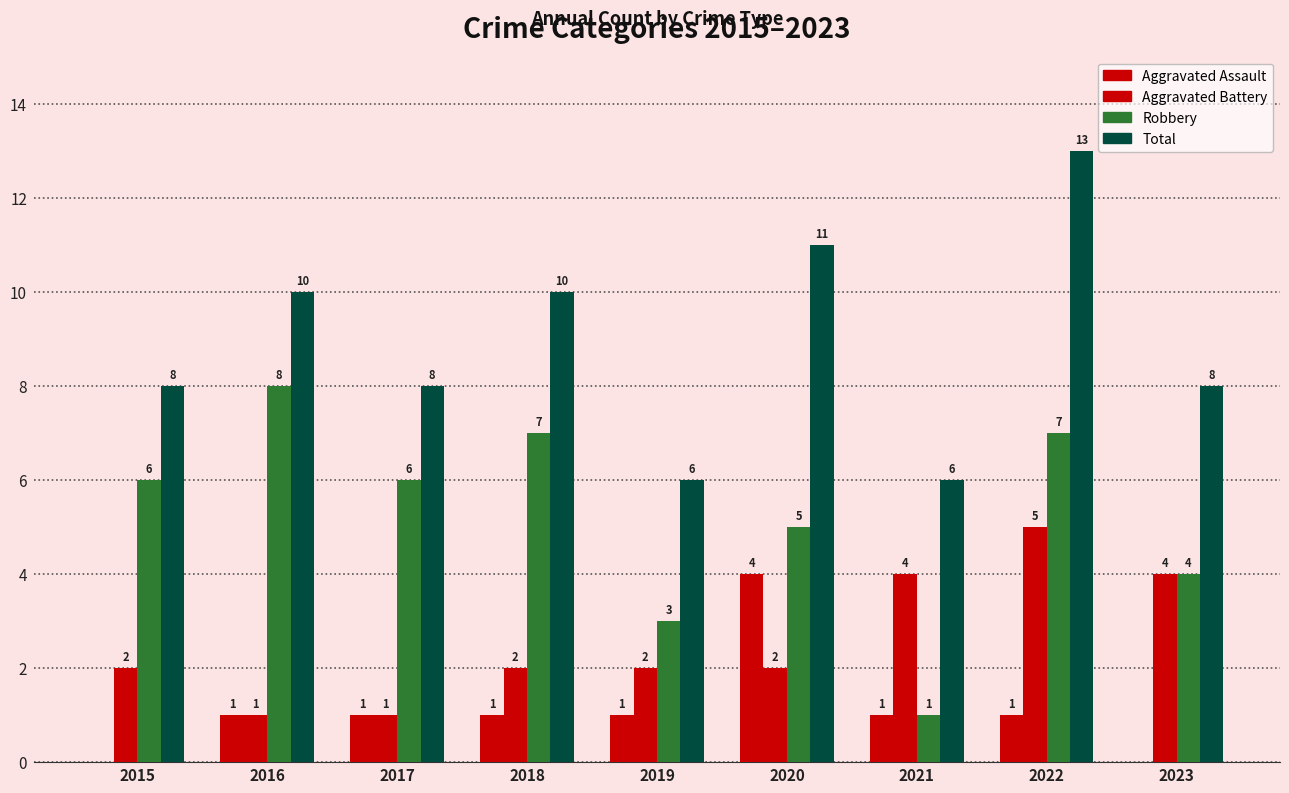

Which category has the highest value in the Total series?

2022